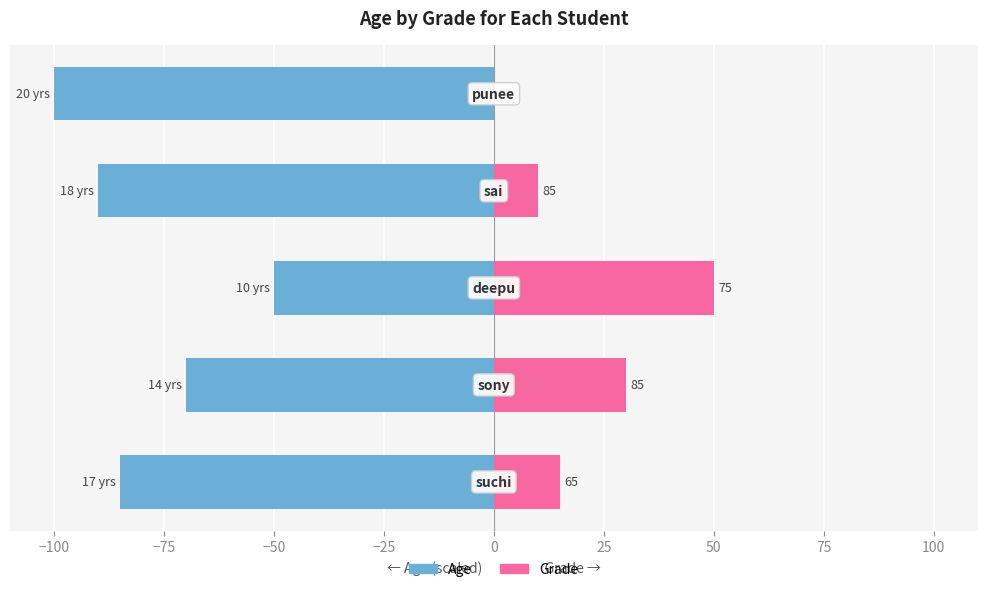

Reading left to right, what are all the values shown in this chart?

age: -85	-70	-50	-90	-100
grade (inverse): 15	30	50	10	0